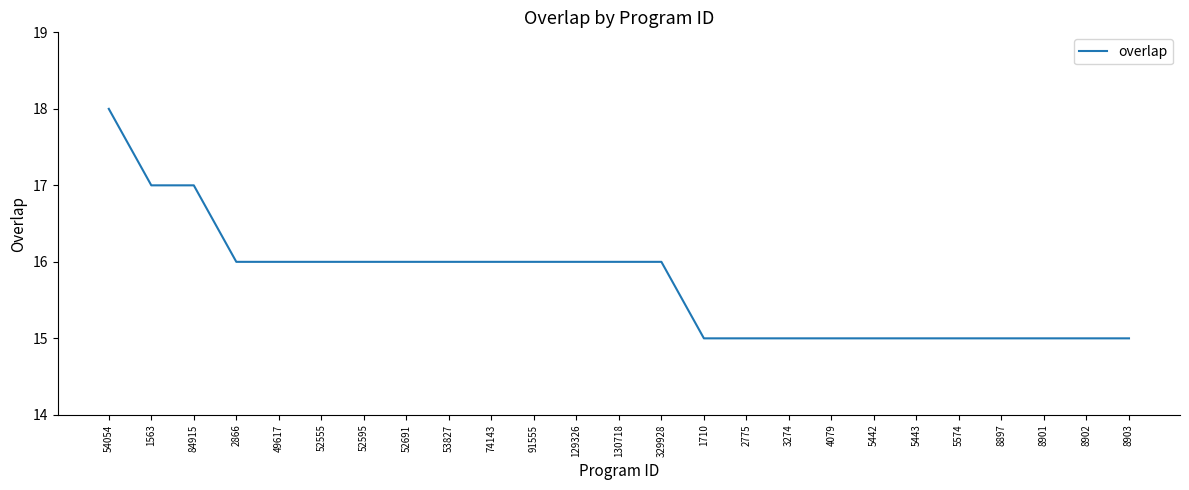

How many values are between 15 and 16?

22